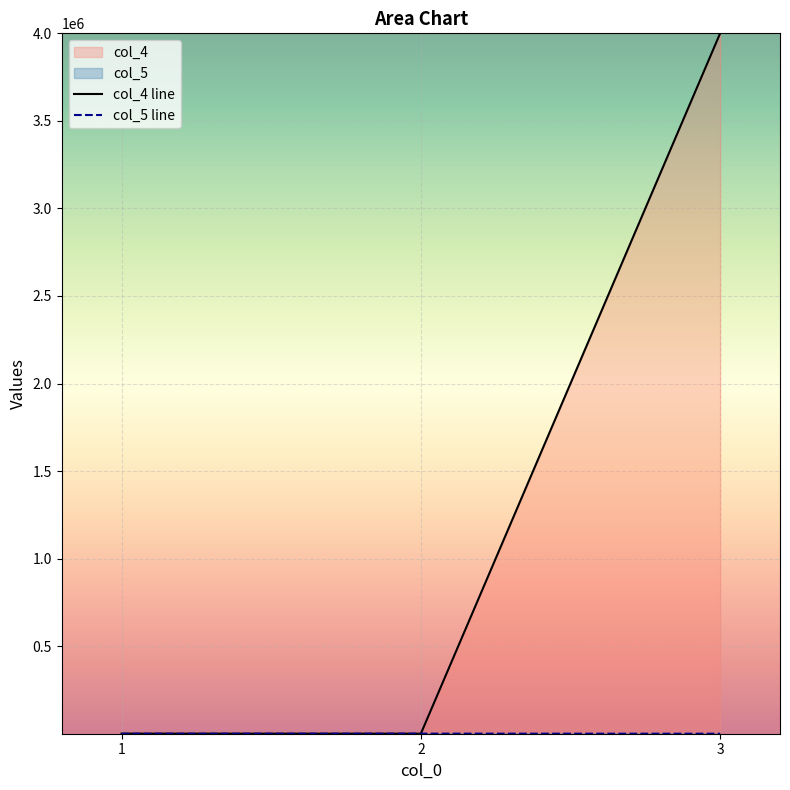

How many lines are shown in the chart?

2